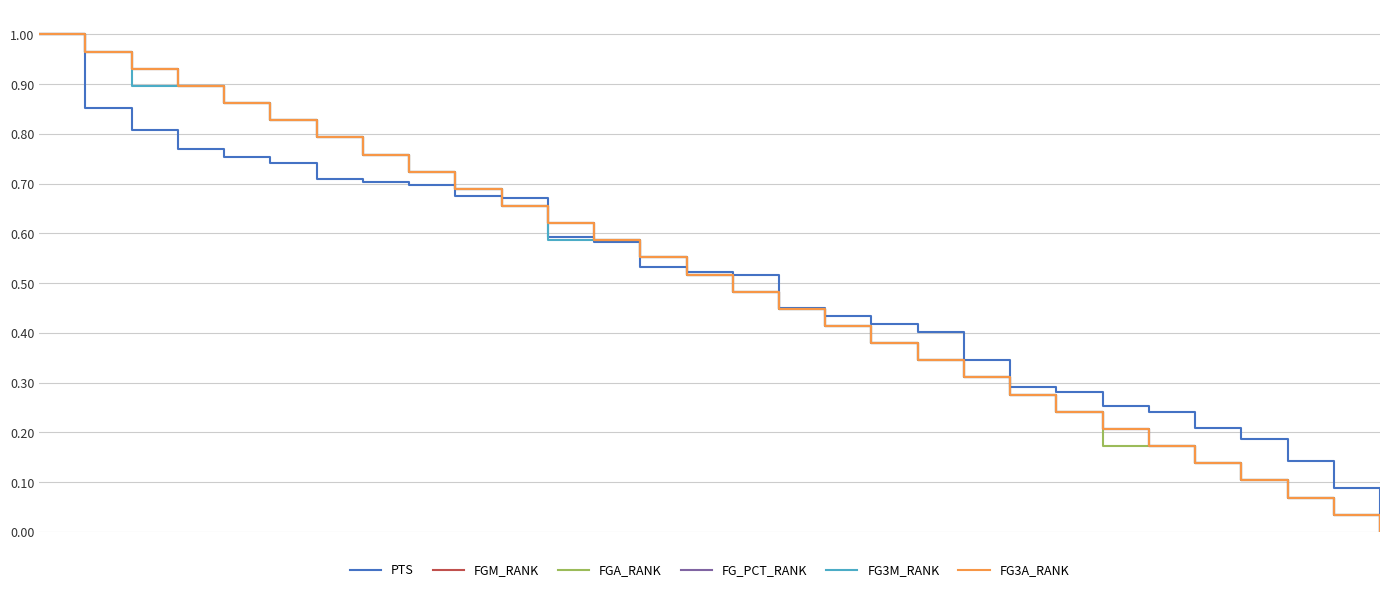

Reading right to left, transcribe all the data shown in this chart.

PTS: 0.0	0.1	0.1	0.2	0.2	0.2	0.3	0.3	0.3	0.3	0.4	0.4	0.4	0.5	0.5	0.5	0.5	0.6	0.6	0.7	0.7	0.7	0.7	0.7	0.7	0.8	0.8	0.8	0.9	1.0
FGM_RANK: 0.0	0.0	0.1	0.1	0.1	0.2	0.2	0.2	0.3	0.3	0.3	0.4	0.4	0.4	0.5	0.5	0.6	0.6	0.6	0.7	0.7	0.7	0.8	0.8	0.8	0.9	0.9	0.9	1.0	1.0
FGA_RANK: 0.0	0.0	0.1	0.1	0.1	0.2	0.2	0.2	0.3	0.3	0.3	0.4	0.4	0.4	0.5	0.5	0.6	0.6	0.6	0.7	0.7	0.7	0.8	0.8	0.8	0.9	0.9	0.9	1.0	1.0
FG_PCT_RANK: 0.0	0.0	0.1	0.1	0.1	0.2	0.2	0.2	0.3	0.3	0.3	0.4	0.4	0.4	0.5	0.5	0.6	0.6	0.6	0.7	0.7	0.7	0.8	0.8	0.8	0.9	0.9	0.9	1.0	1.0
FG3M_RANK: 0.0	0.0	0.1	0.1	0.1	0.2	0.2	0.2	0.3	0.3	0.3	0.4	0.4	0.4	0.5	0.5	0.6	0.6	0.6	0.7	0.7	0.7	0.8	0.8	0.8	0.9	0.9	0.9	1.0	1.0
FG3A_RANK: 0.0	0.0	0.1	0.1	0.1	0.2	0.2	0.2	0.3	0.3	0.3	0.4	0.4	0.4	0.5	0.5	0.6	0.6	0.6	0.7	0.7	0.7	0.8	0.8	0.8	0.9	0.9	0.9	1.0	1.0